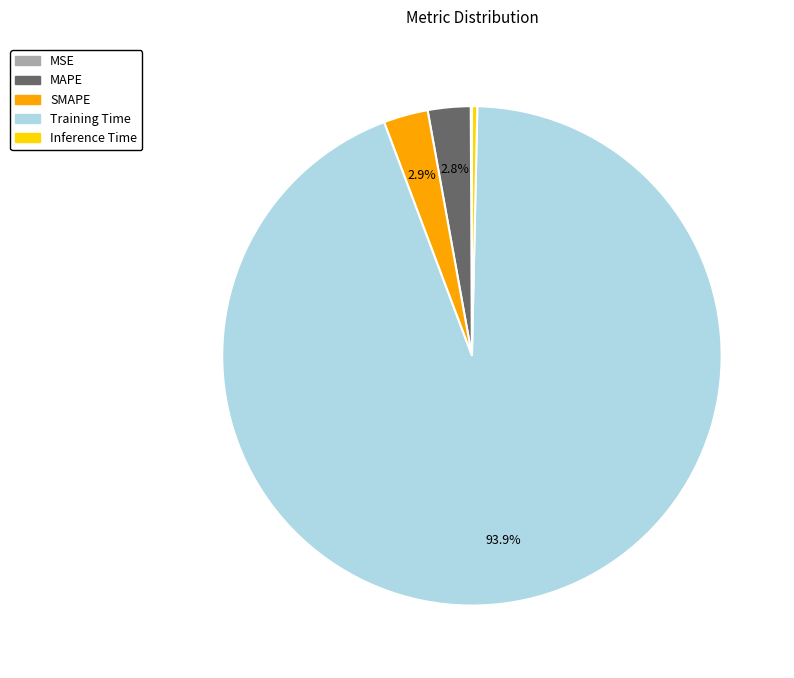

What is the largest slice in the pie chart?

Training Time